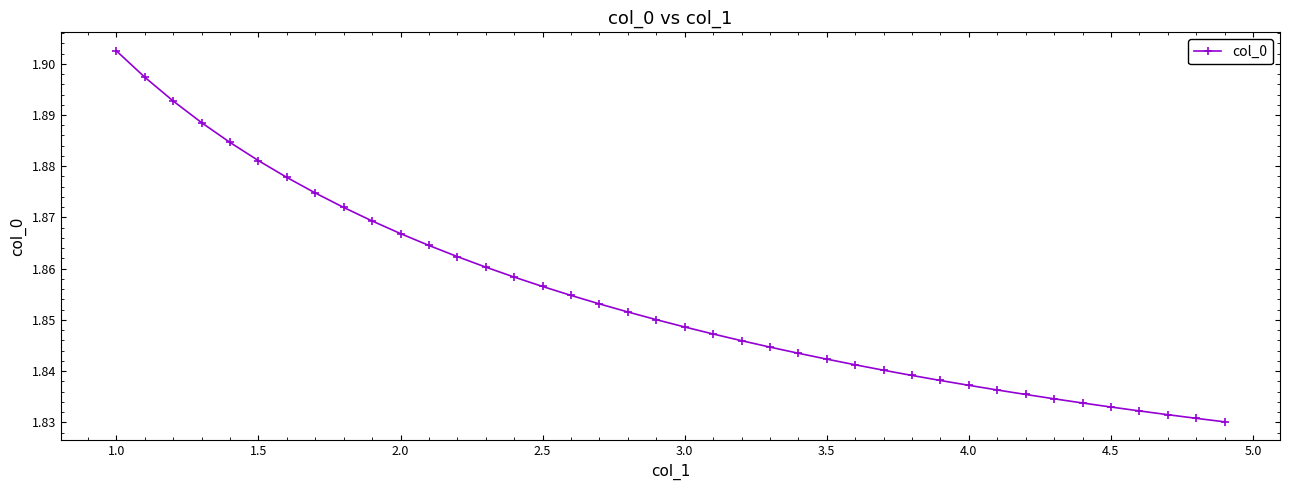

How many values are between 1 and 2?

40